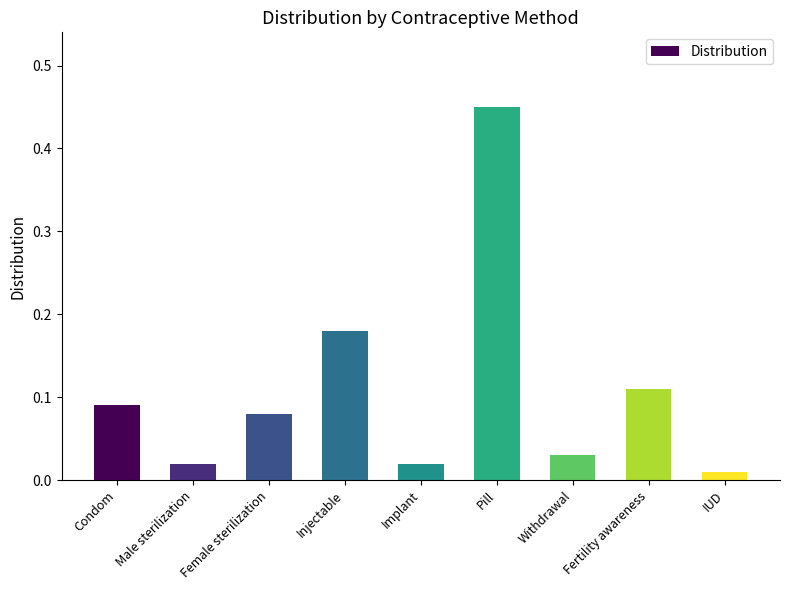

What is the label of the 2nd bar from the left?

Male sterilization